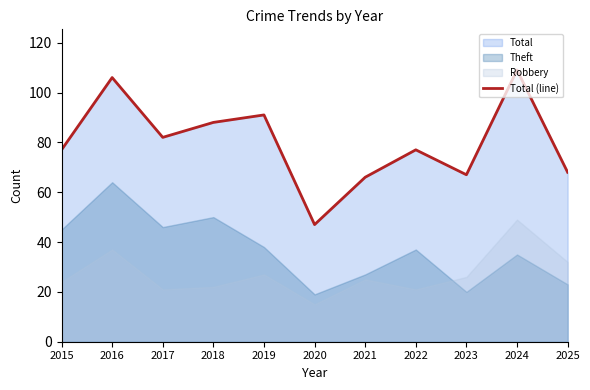

Reading left to right, extract all data points from this chart.

77	106	82	88	91	47	66	77	67	109	68